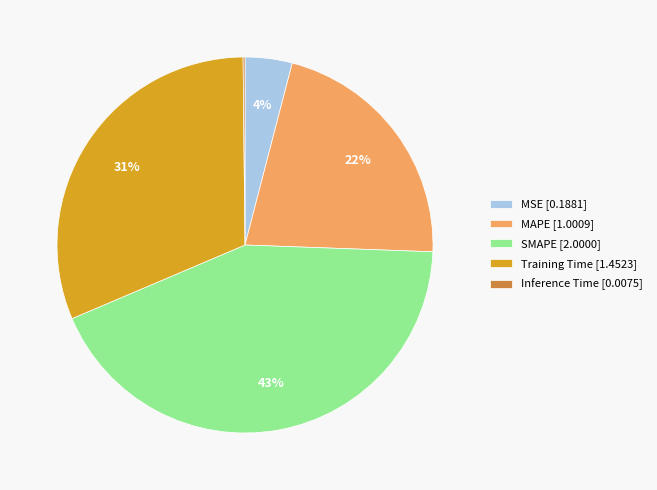

Is there a majority slice in this chart?

No